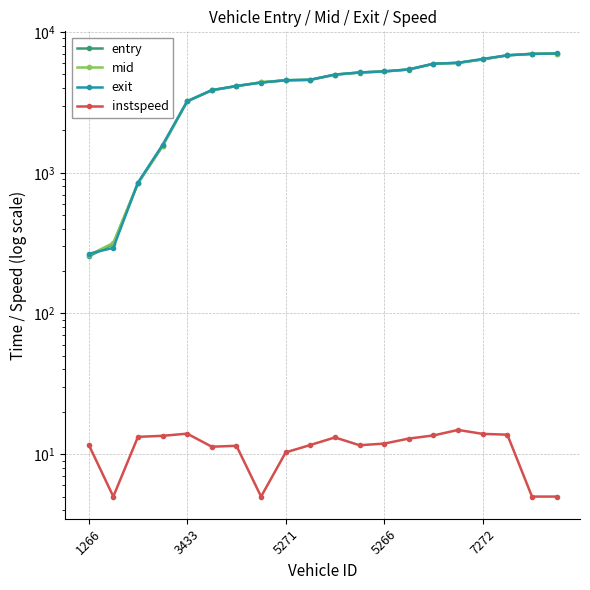

Which series changed the most between 5 and 9?

mid